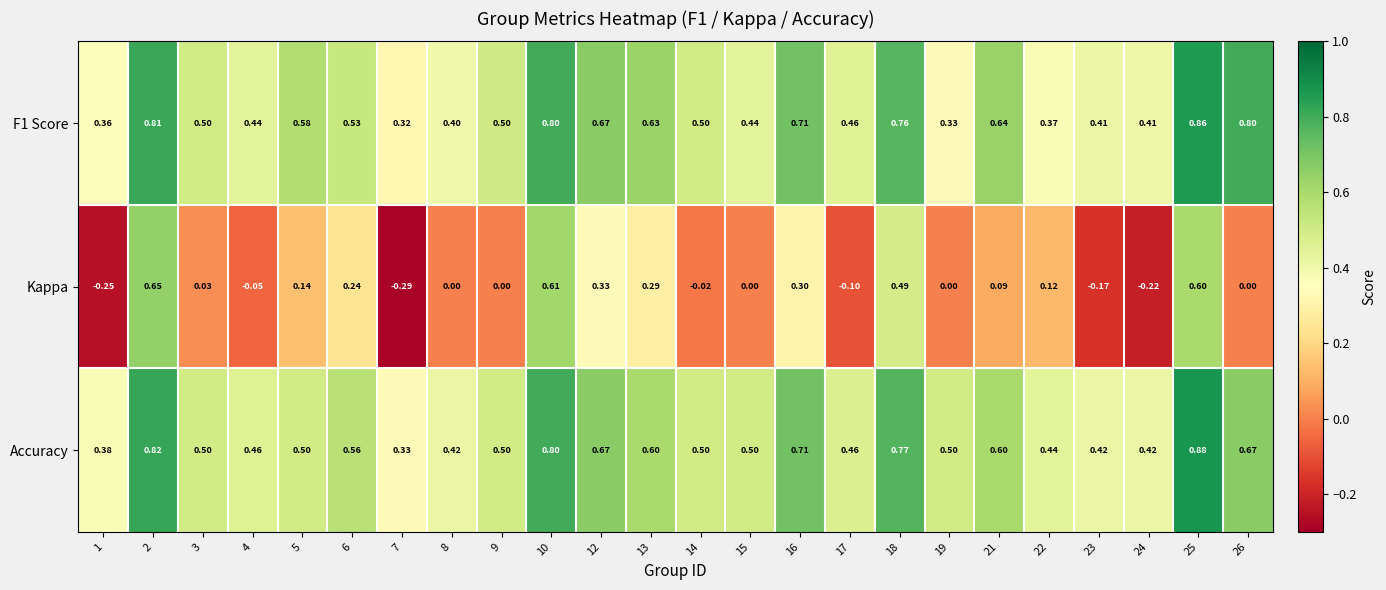

Which series has the largest range (max minus min)?

Kappa